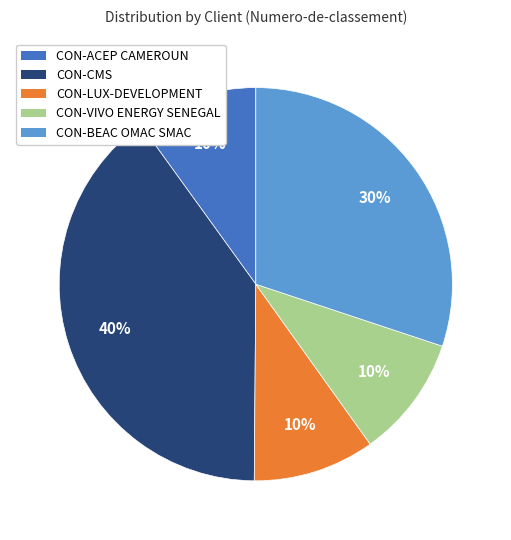

Does any single category account for the majority?

No